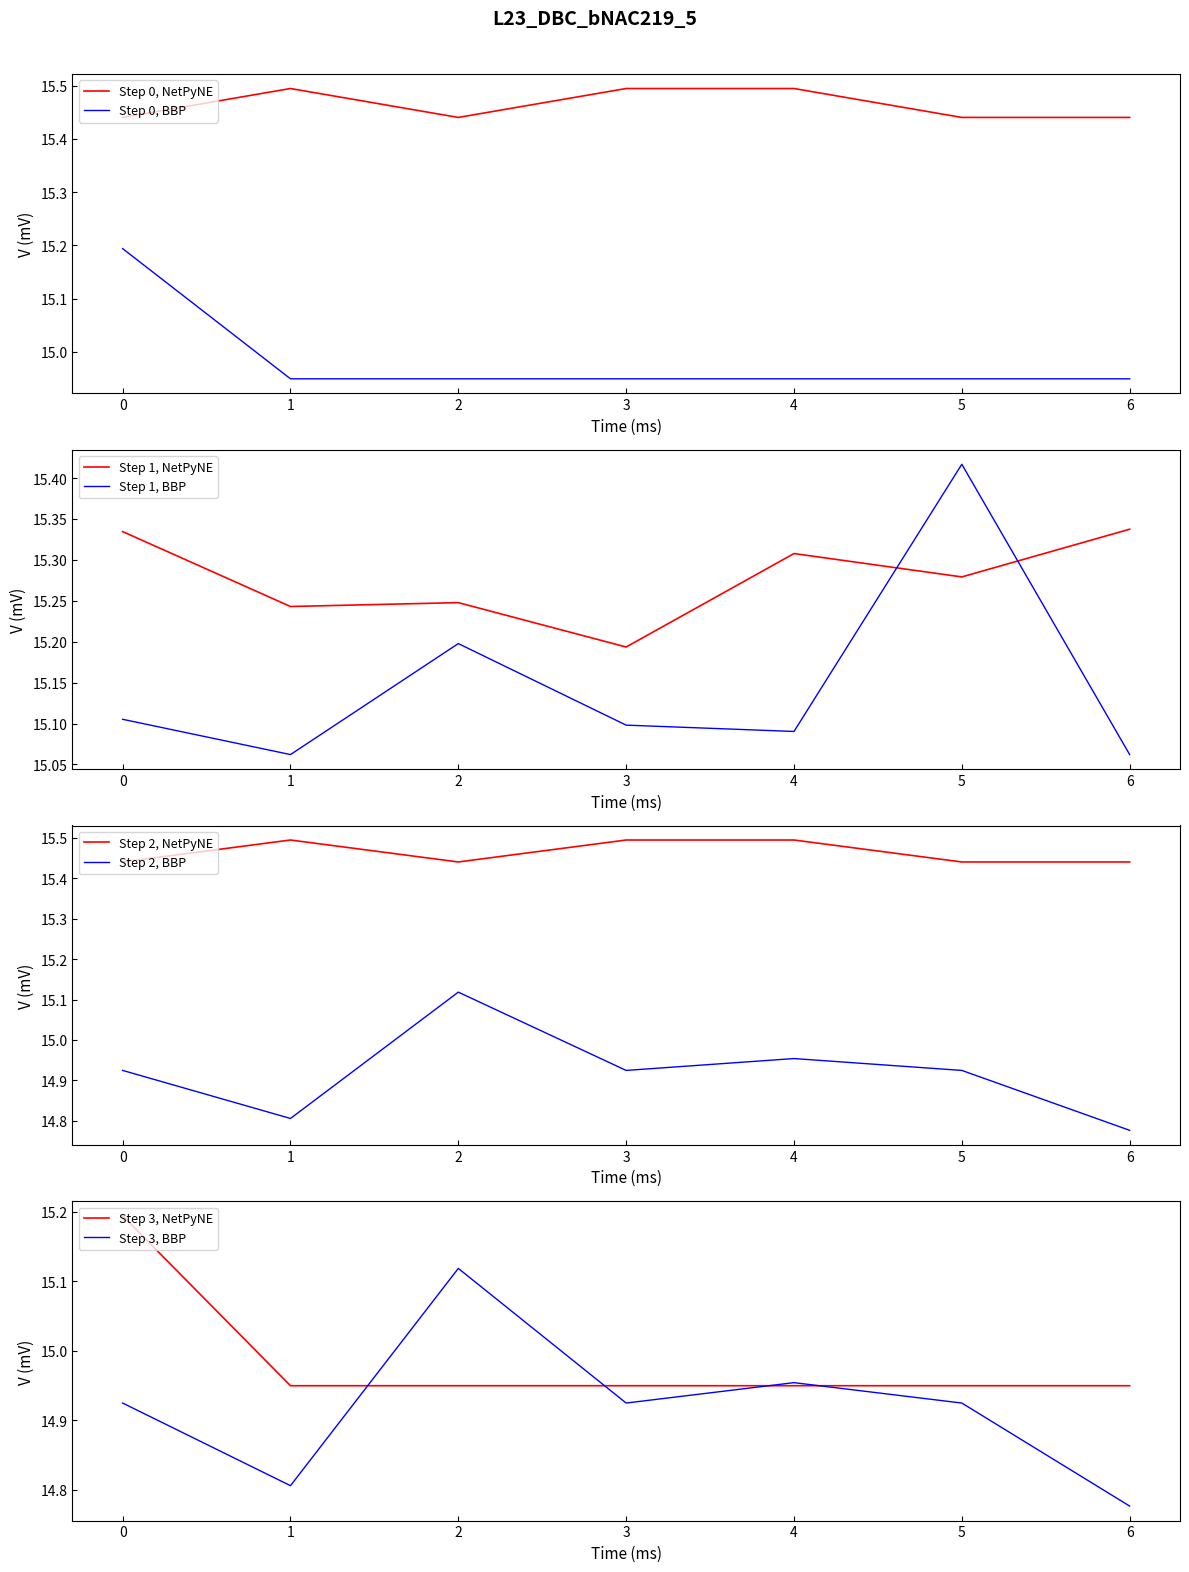

The value of col_4 at 3 is 7.7. True or false?

False